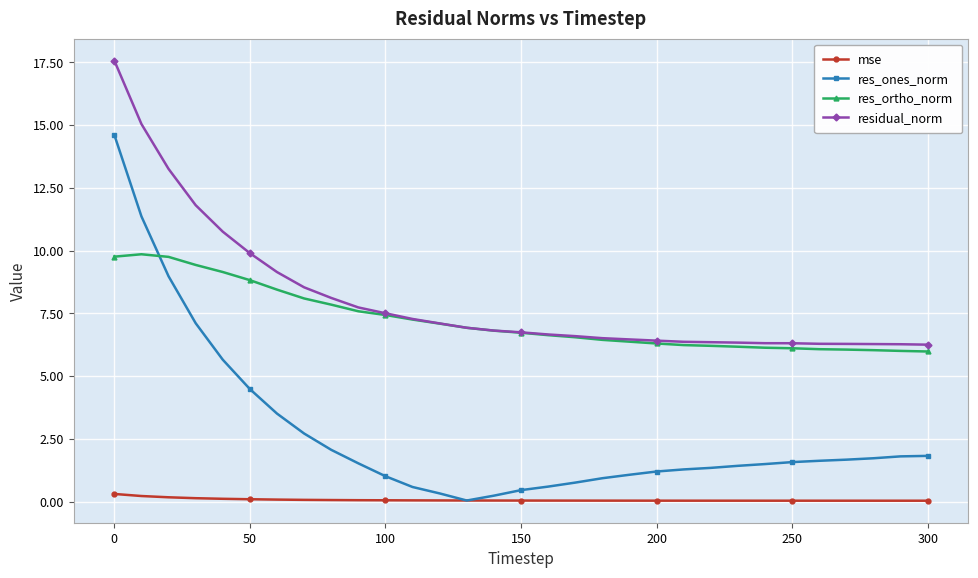

What is the value of the res_ortho_norm point at the 13th from the left?

7.1